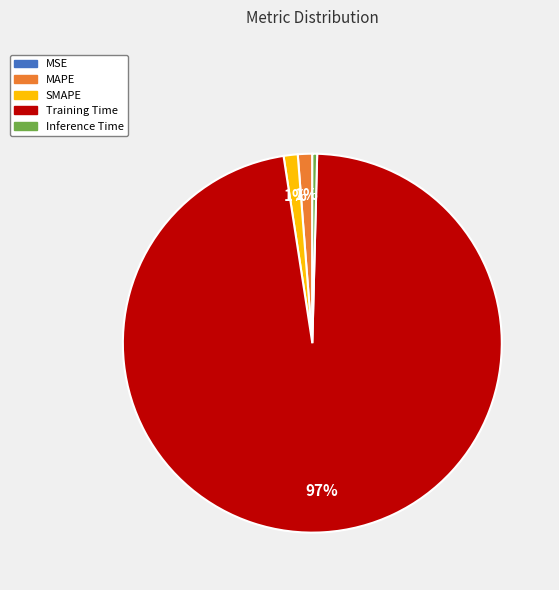

To the nearest percent, what is the difference between the Inference Time and SMAPE slice percentages?

1%